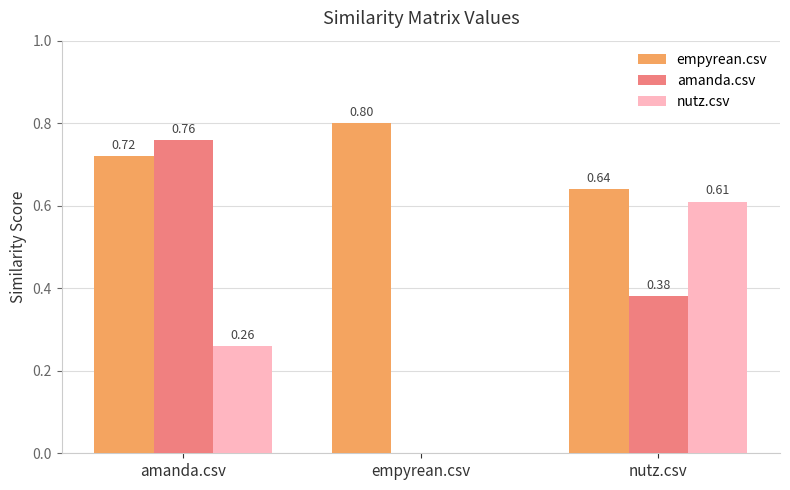

What is the sum of the amanda.csv values at empyrean.csv and amanda.csv?

0.8